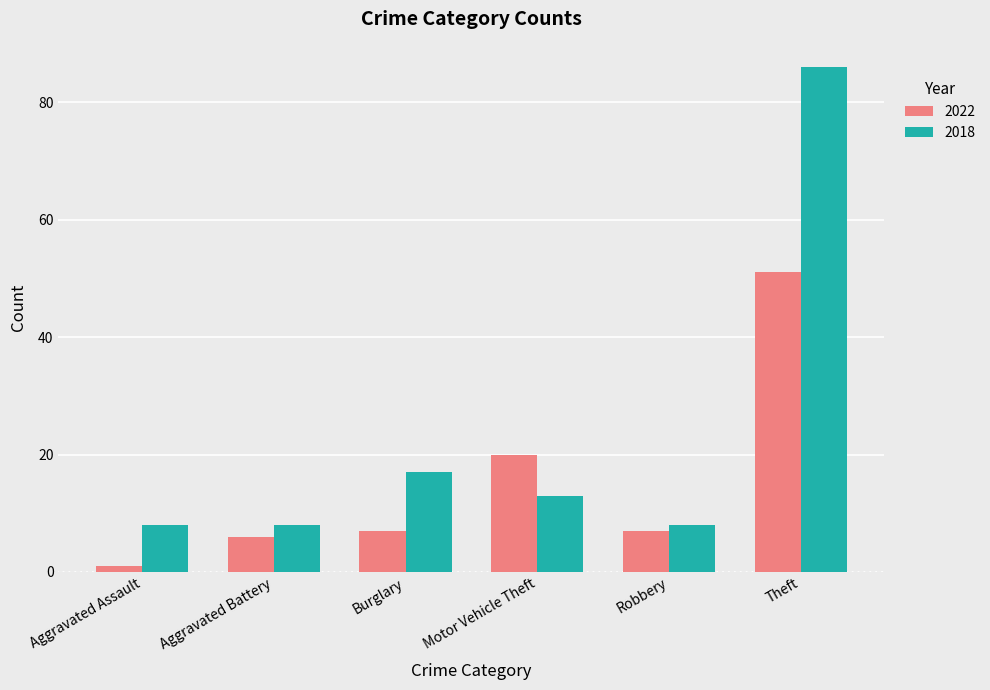

What is the minimum value shown in the chart?

1